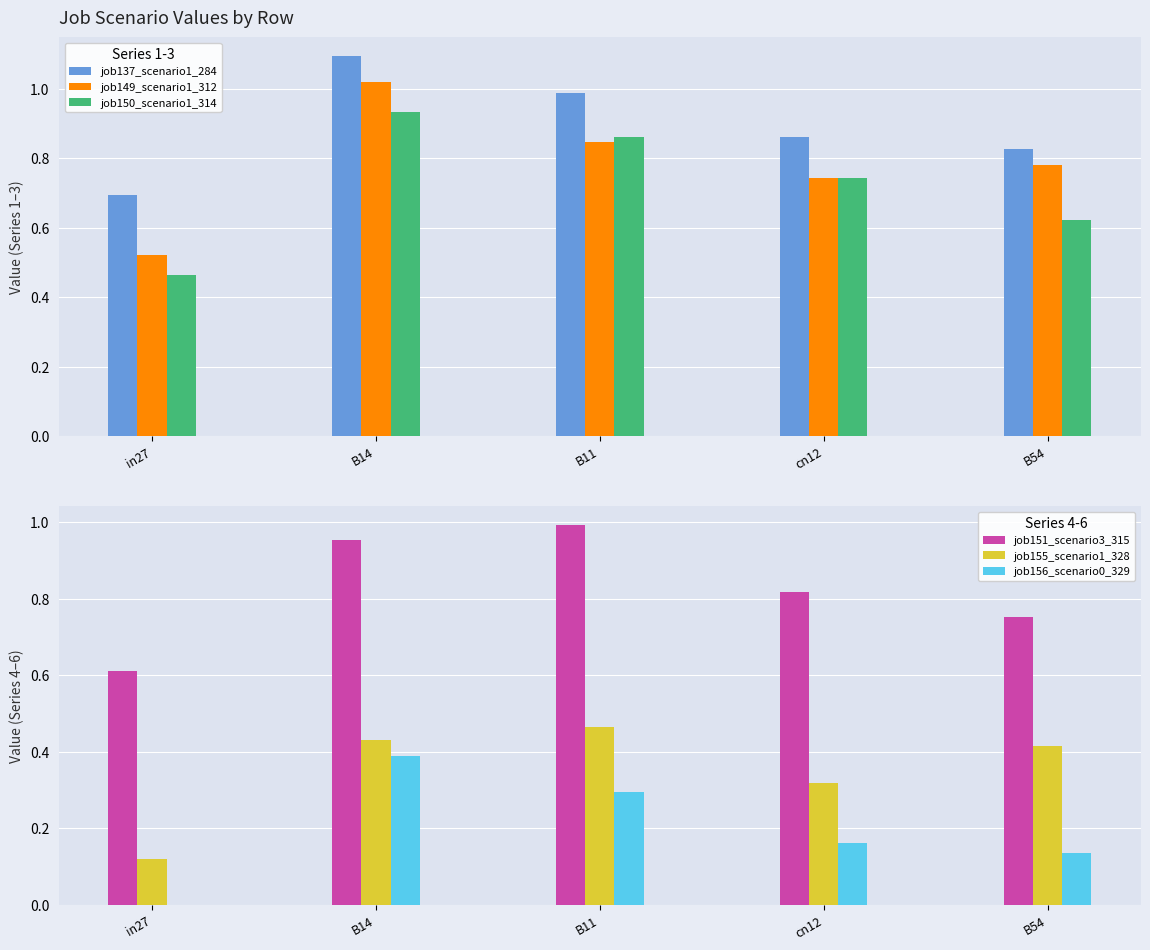

Reading right to left, list all the values displayed in this chart.

job137_scenario1_284: 0.8	0.9	1.0	1.1	0.7
job149_scenario1_312: 0.8	0.7	0.8	1.0	0.5
job150_scenario1_314: 0.6	0.7	0.9	0.9	0.5
job151_scenario3_315: 0.8	0.8	1.0	1.0	0.6
job155_scenario1_328: 0.4	0.3	0.5	0.4	0.1
job156_scenario0_329: 0.1	0.2	0.3	0.4	0.0